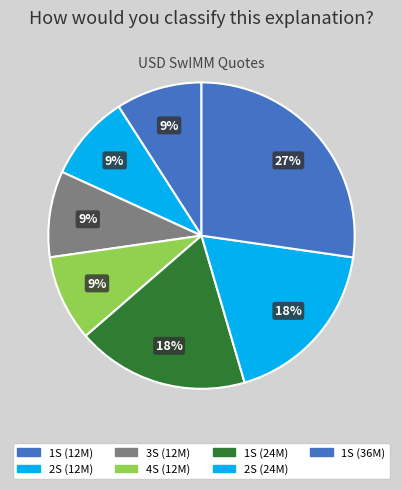

Which category has the biggest portion of the pie?

1S (36M)